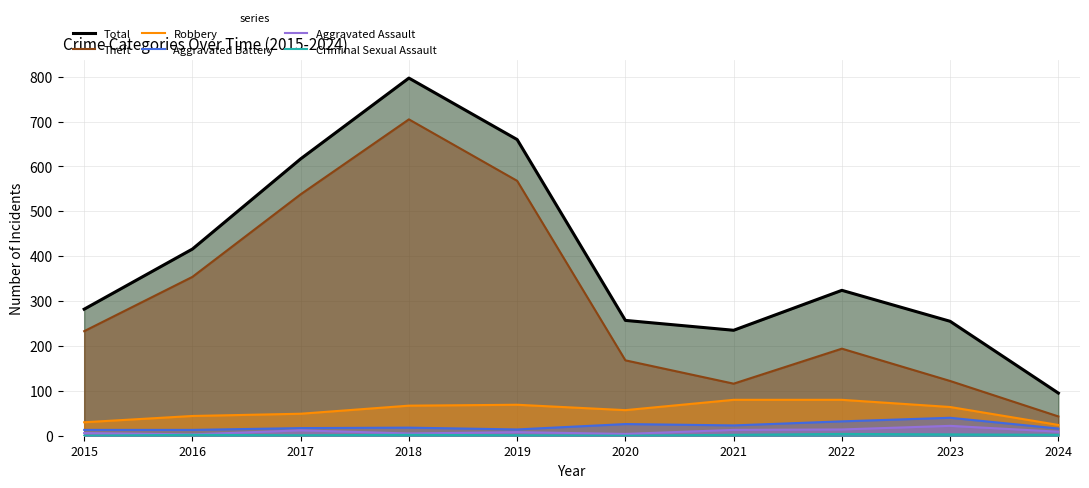

What are all the series names shown in the legend?

Total, Theft, Robbery, Aggravated Battery, Aggravated Assault, Criminal Sexual Assault